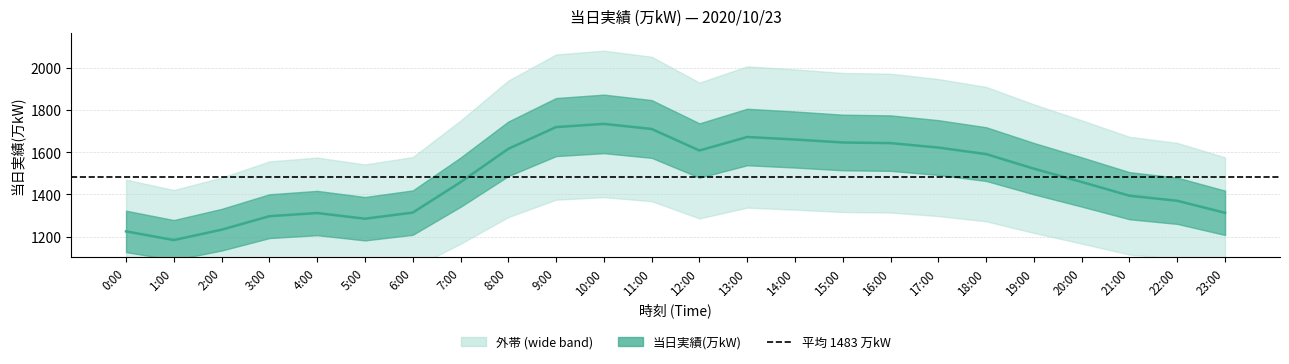

Rank the categories by value from lowest to highest.

1:00, 0:00, 2:00, 5:00, 3:00, 4:00, 23:00, 6:00, 22:00, 21:00, 7:00, 20:00, 19:00, 18:00, 12:00, 8:00, 17:00, 16:00, 15:00, 14:00, 13:00, 11:00, 9:00, 10:00